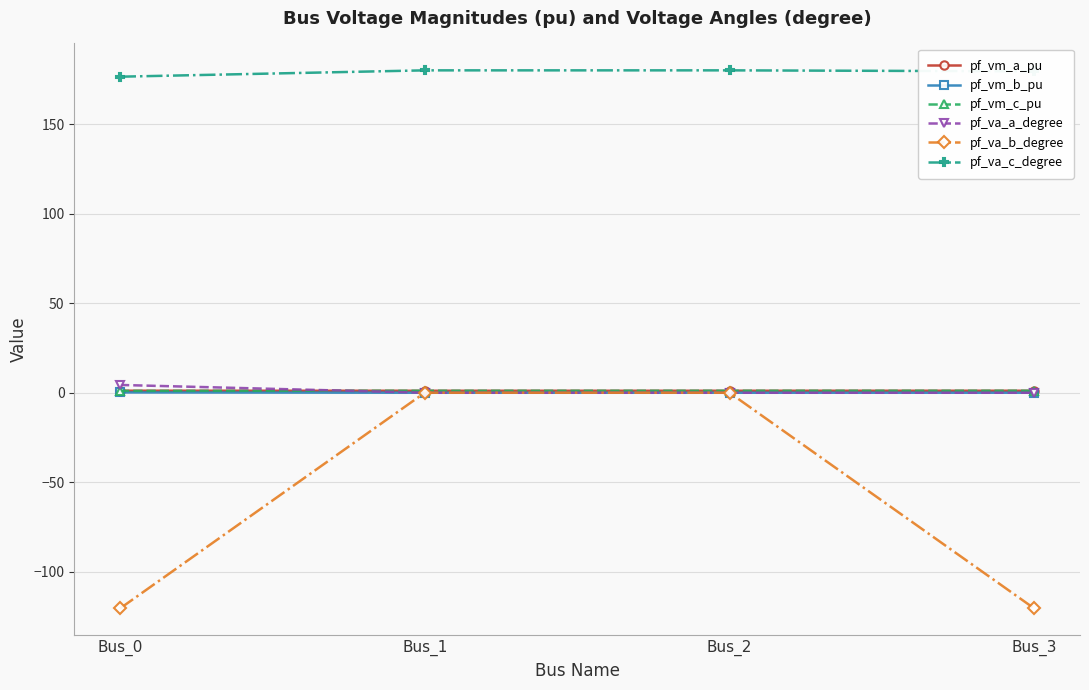

What is the sum of all pf_vm_c_pu values?

4.3